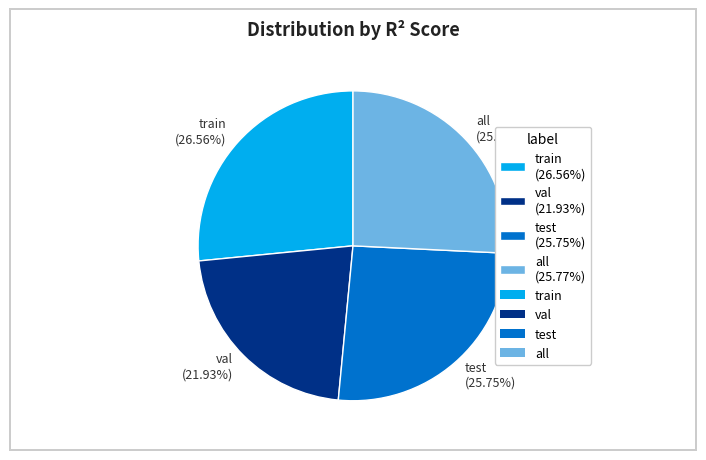

Is the sum of all and train greater than half?

Yes